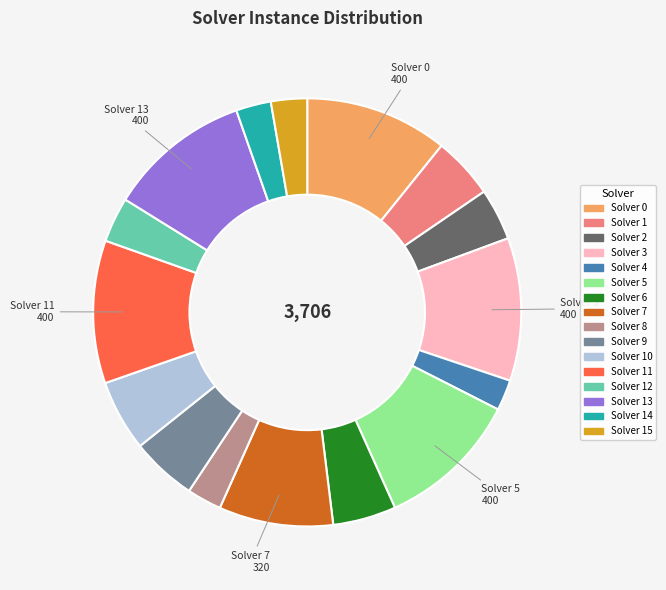

Do Solver 1 and Solver 4 together represent more than half of the pie?

No